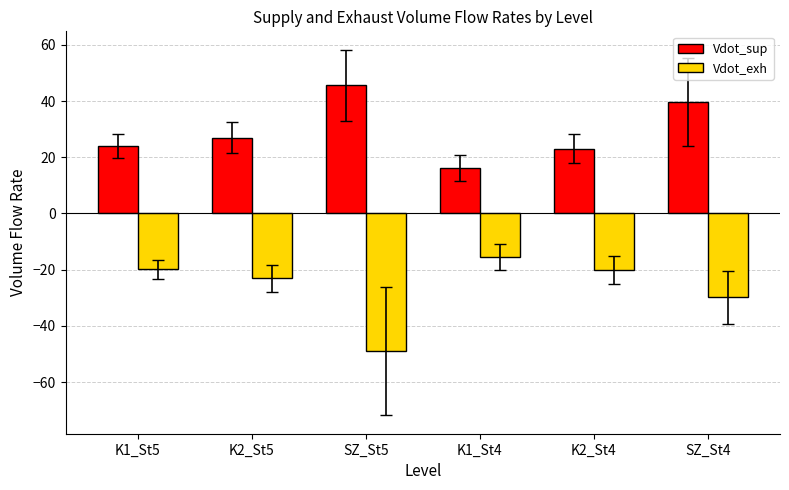

The value of Vdot_exh at K1_St4 is -3.3. True or false?

False